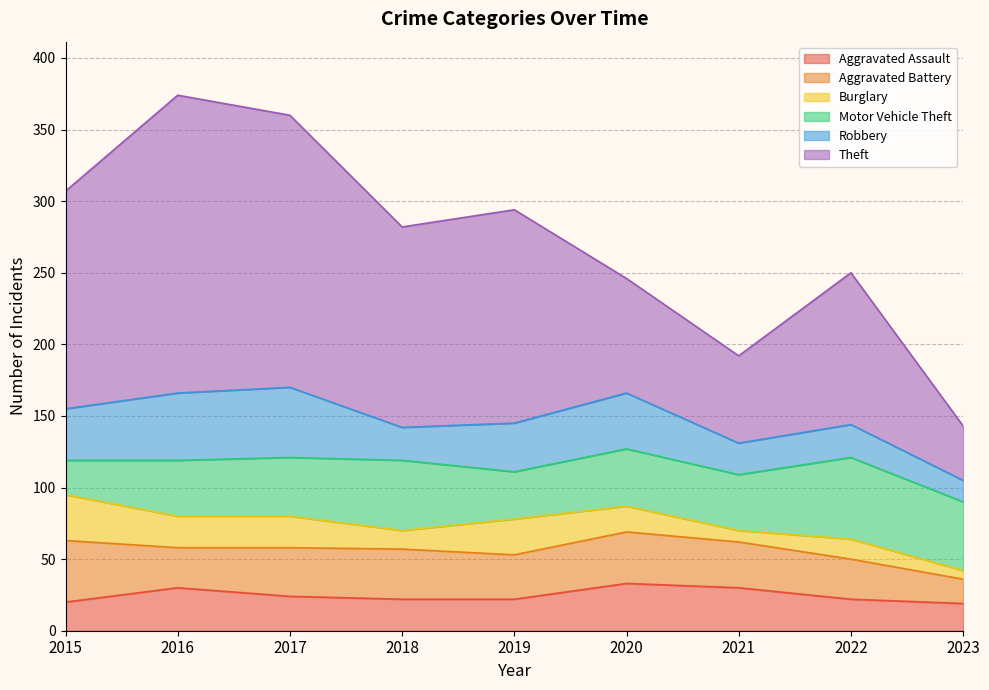

Reading right to left, transcribe all the data shown in this chart.

Aggravated Assault: 2023=19	2022=22	2021=30	2020=33	2019=22	2018=22	2017=24	2016=30	2015=20
Aggravated Battery: 2023=17	2022=28	2021=32	2020=36	2019=31	2018=35	2017=34	2016=28	2015=43
Burglary: 2023=6	2022=14	2021=8	2020=18	2019=25	2018=13	2017=22	2016=22	2015=32
Motor Vehicle Theft: 2023=48	2022=57	2021=39	2020=40	2019=33	2018=49	2017=41	2016=39	2015=24
Robbery: 2023=15	2022=23	2021=22	2020=39	2019=34	2018=23	2017=49	2016=47	2015=36
Theft: 2023=38	2022=106	2021=61	2020=80	2019=149	2018=140	2017=190	2016=208	2015=152